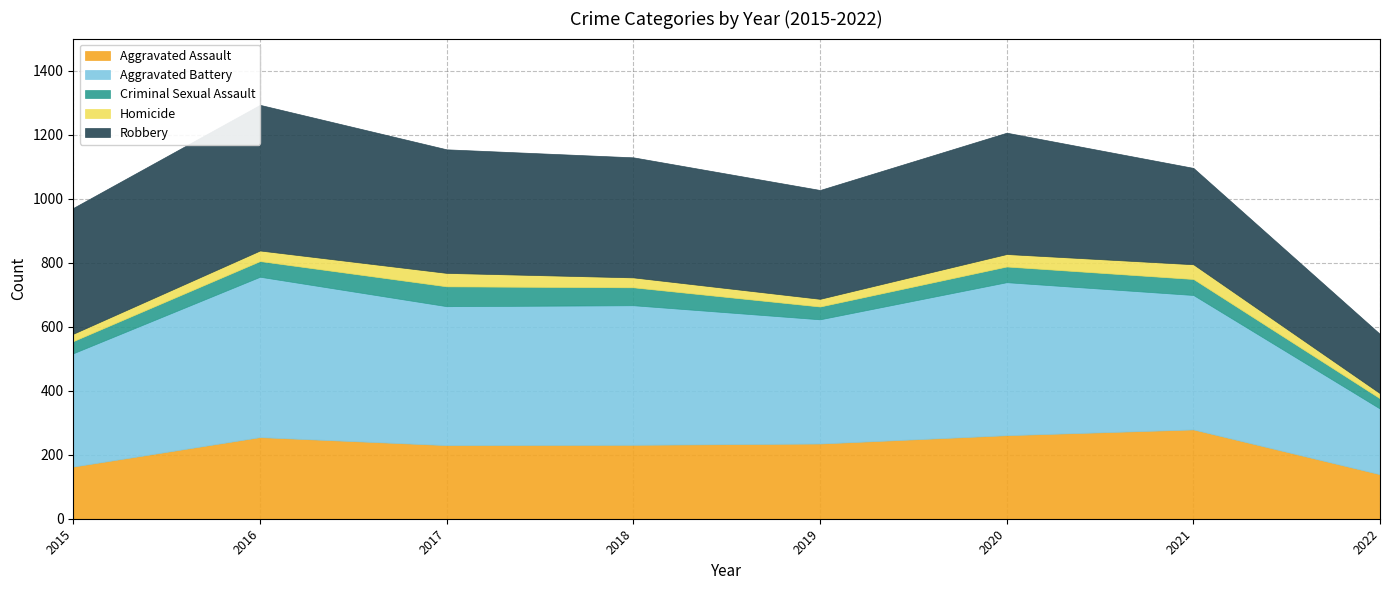

What is the value of the Aggravated Assault point at the 4th from the left?

231